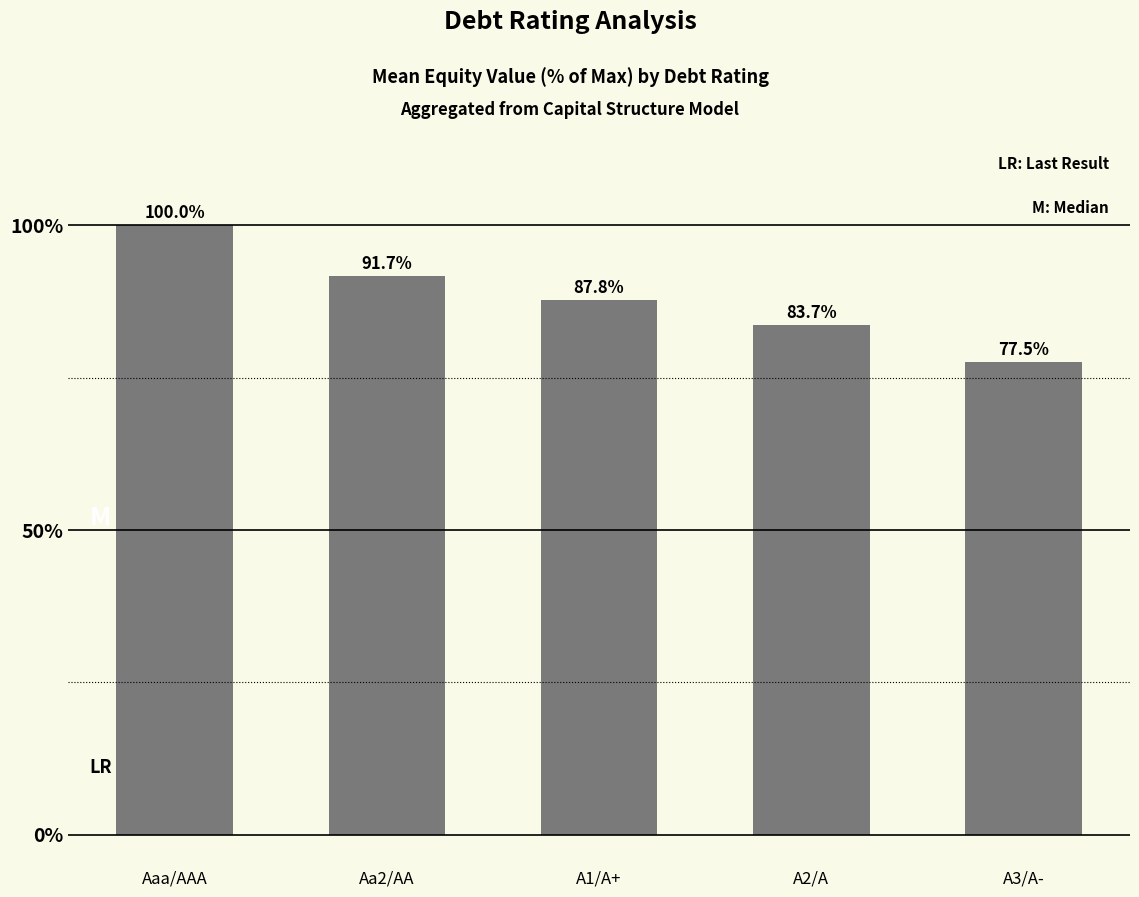

What is the minimum value shown in the chart?

77.5